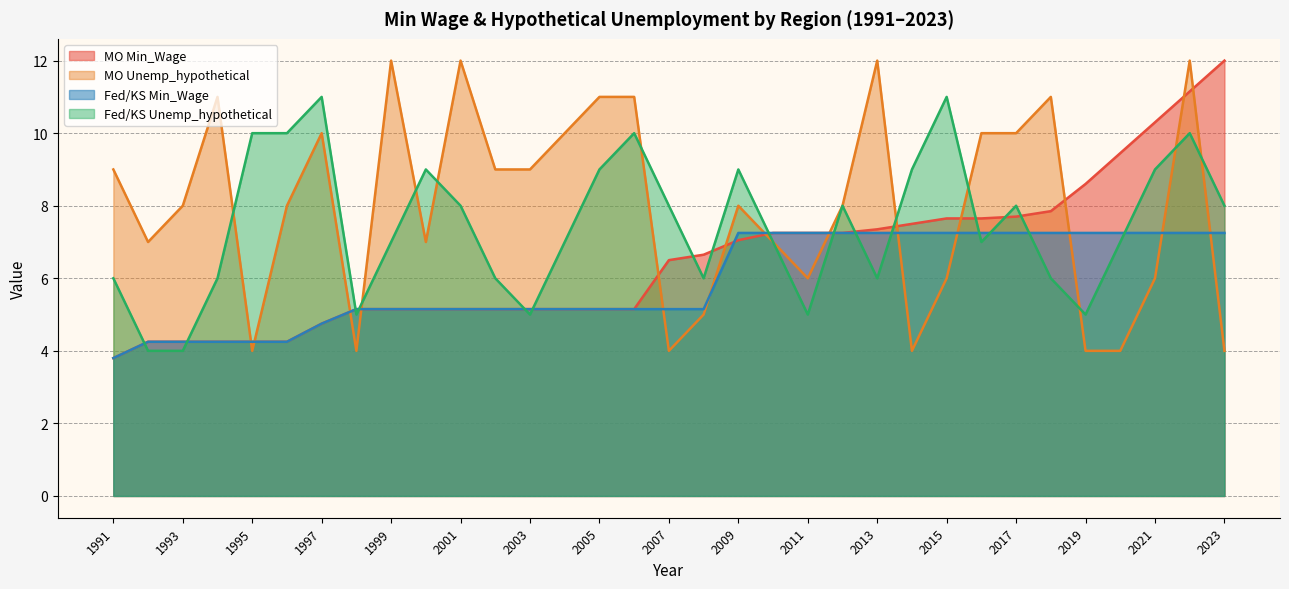

At which category does Fed/KS Unemp_hypothetical reach its first local valley?

1998